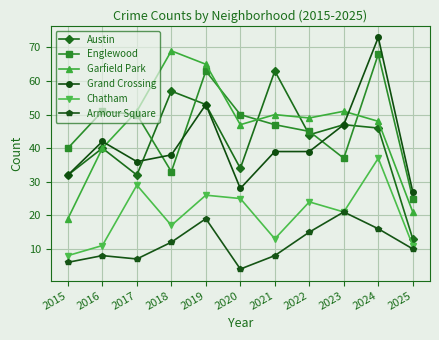

What is the maximum value for Austin?

63